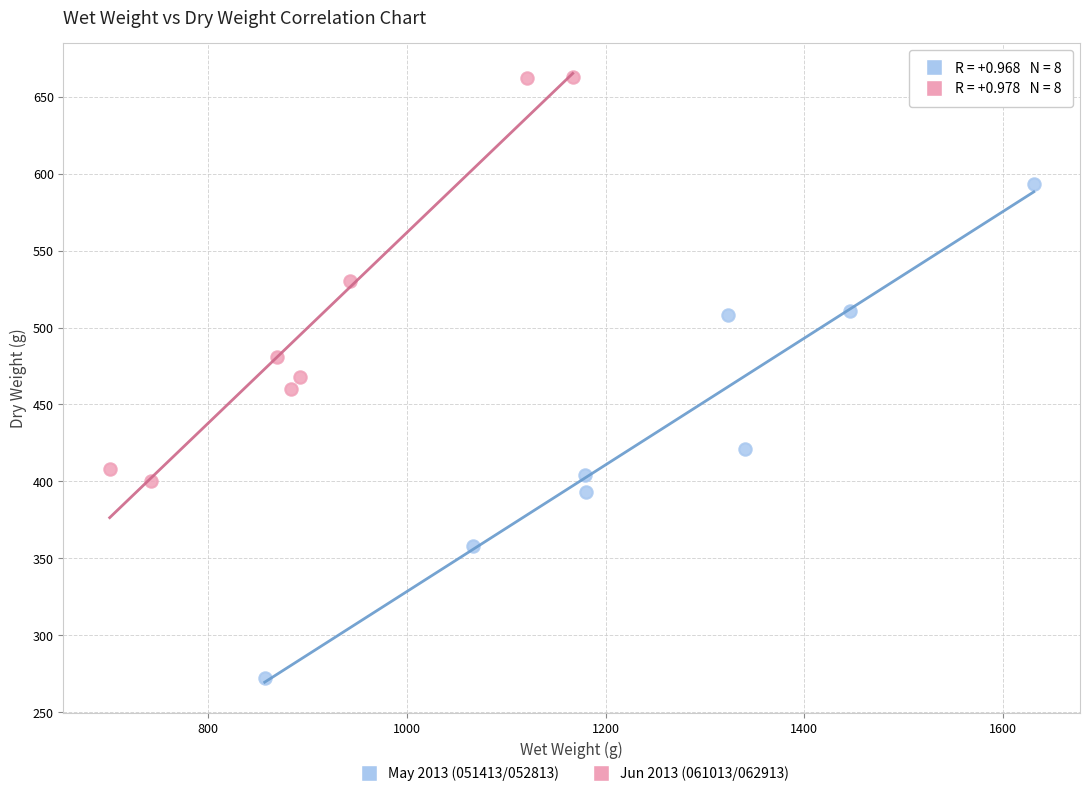

Which series contains the highest Y value?

Jun 2013 (061013/062913)